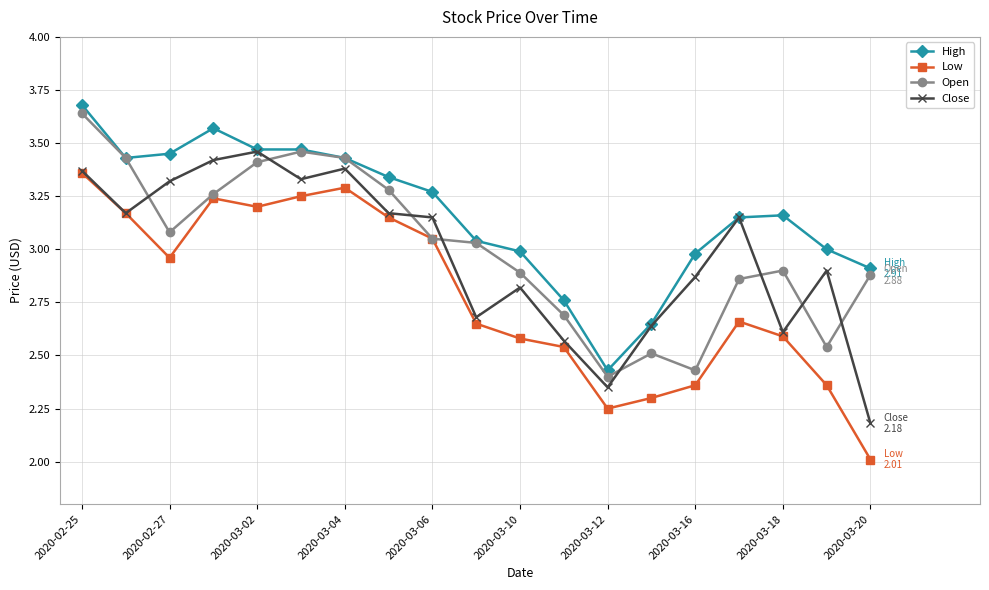

True or false: High and Low cross at least once.

False